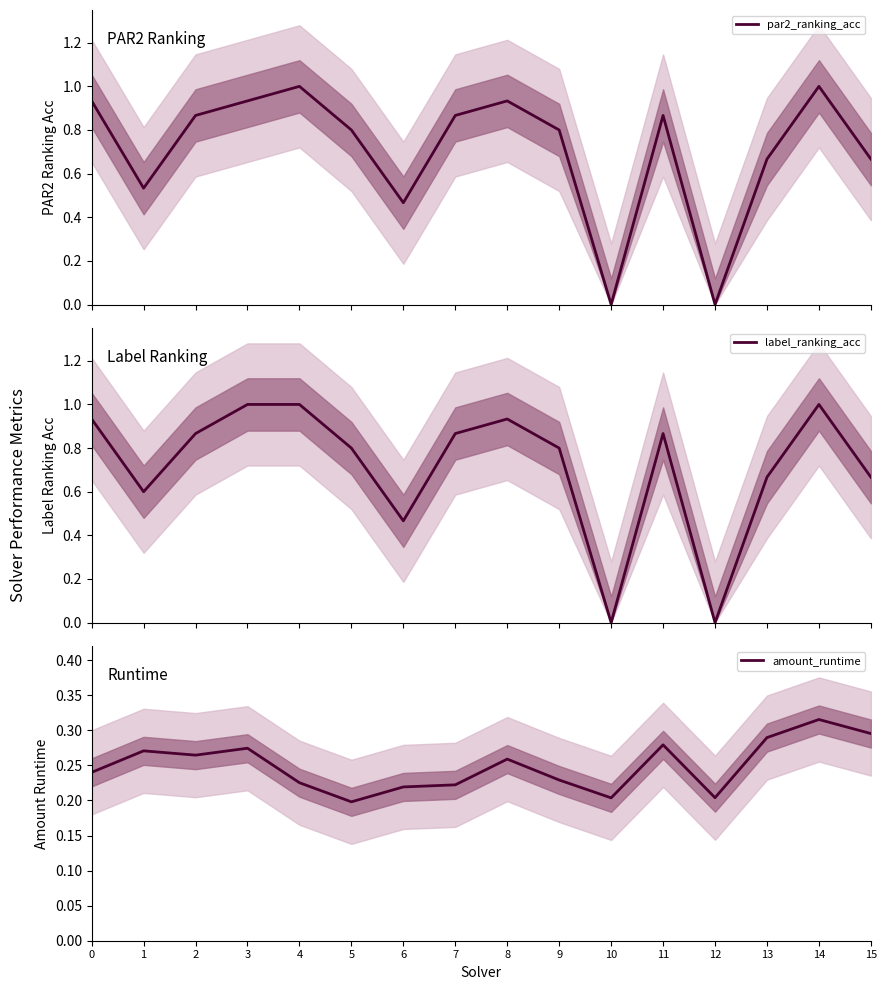

True or false: amount_runtime has a value of 0.2 at 12.

True